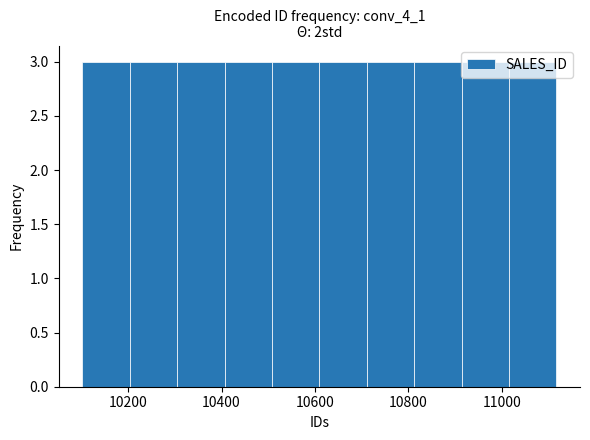

Reading left to right, list every bar in this chart as the range it spans on the x-axis followed by its height. Neither the bar edges nor the heights are printed on the chart, so give them approximately, as read against the axes.

10100 to 10200: 3
10200 to 10300: 3
10300 to 10400: 3
10400 to 10500: 3
10500 to 10600: 3
10600 to 10720: 3
10720 to 10820: 3
10820 to 10920: 3
10920 to 11020: 3
11020 to 11120: 3